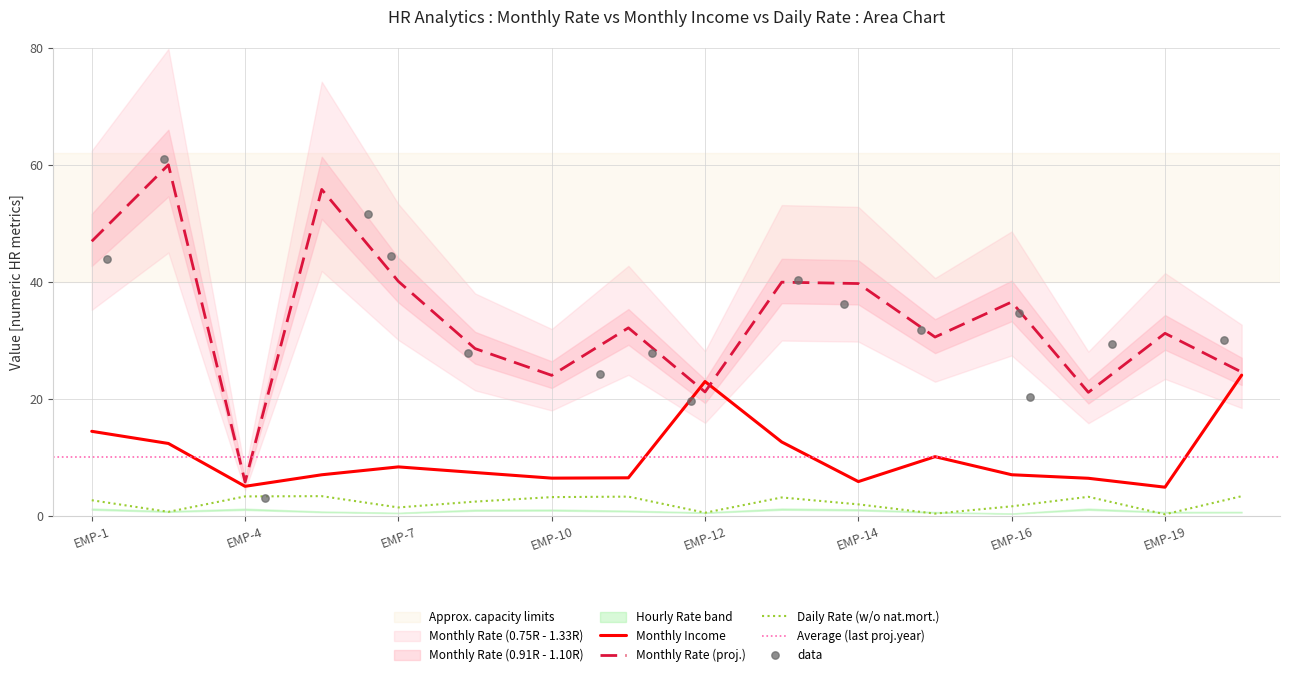

Which series contains the highest Y value?

Monthly Rate